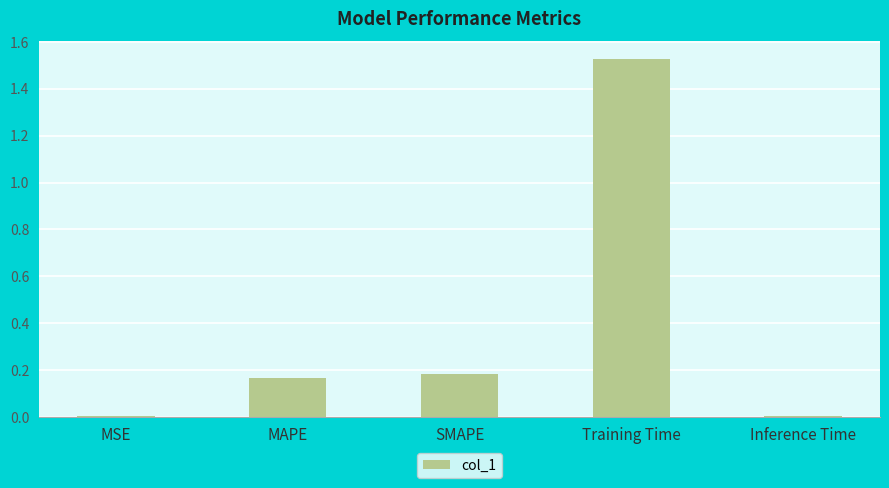

What position from the right is SMAPE?

3